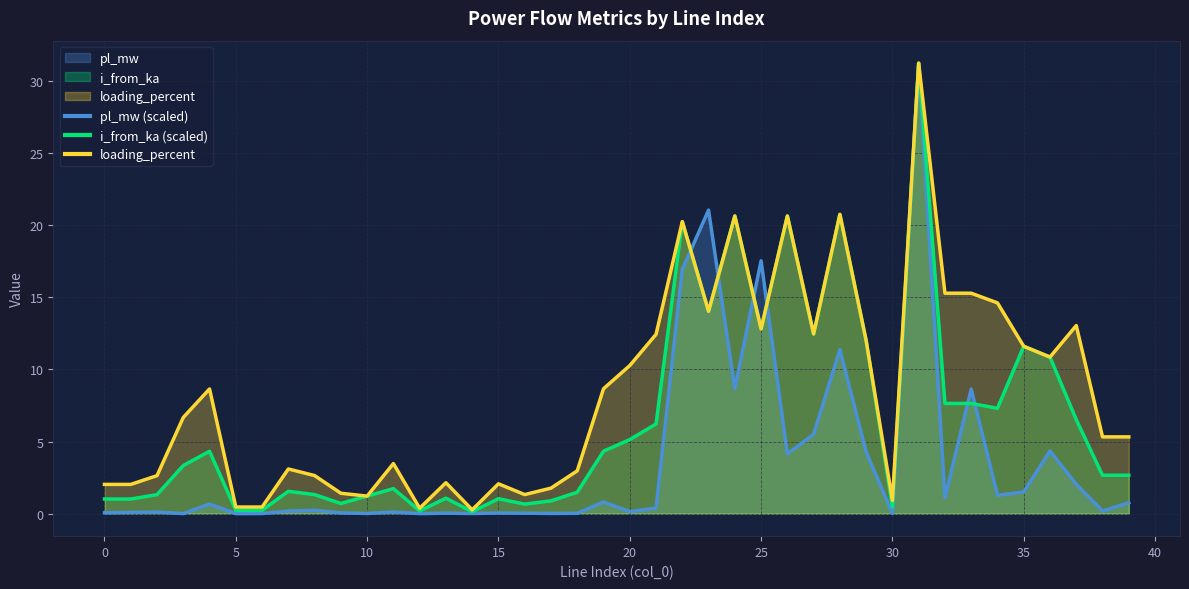

True or false: i_from_ka has a value of 33.6 at 26.

False